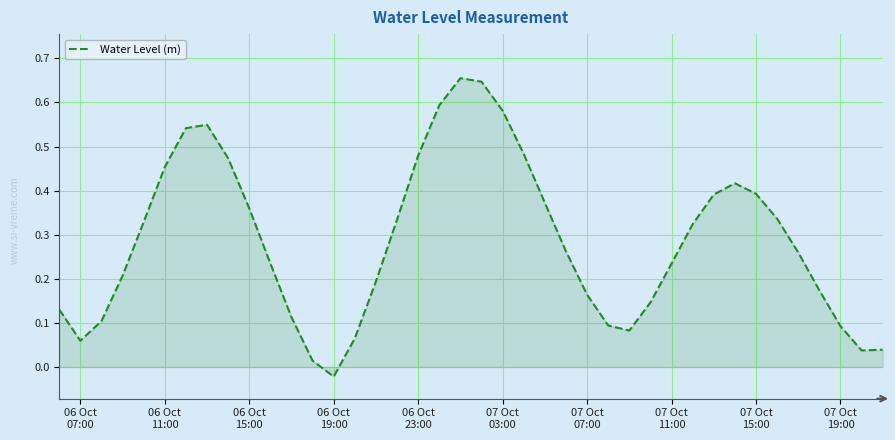

What is the difference between the second highest and minimum values?

0.7